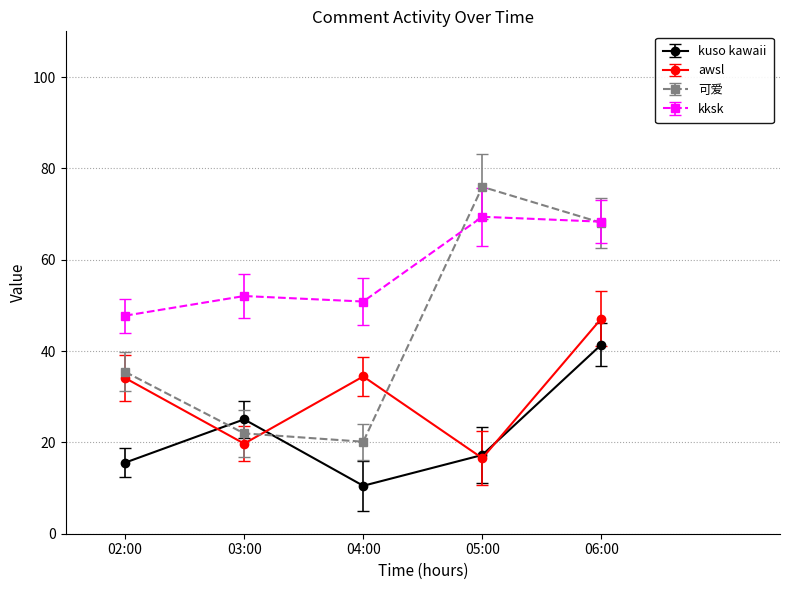

Between 02:00 and 03:00, which series saw the biggest shift?

awsl